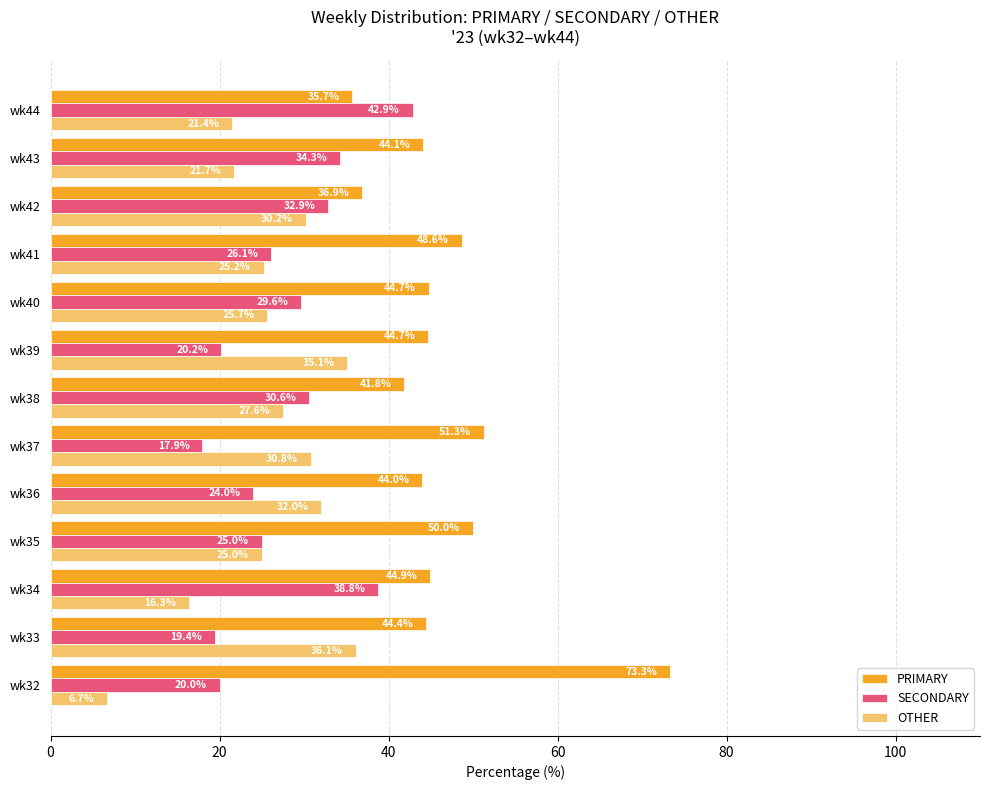

What is the minimum value for OTHER?

6.7